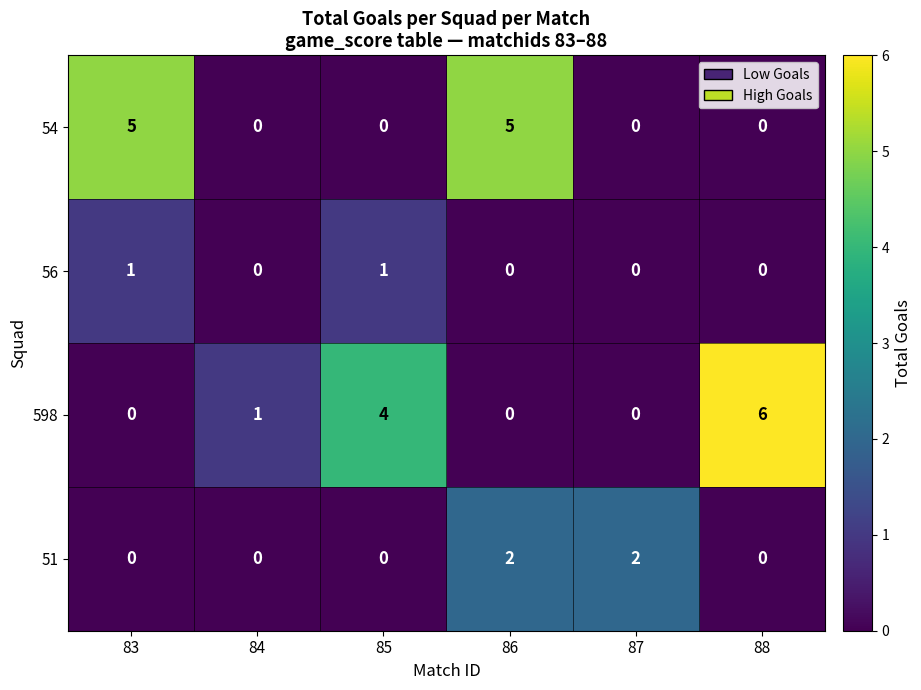

What is the maximum value shown in the chart?

6